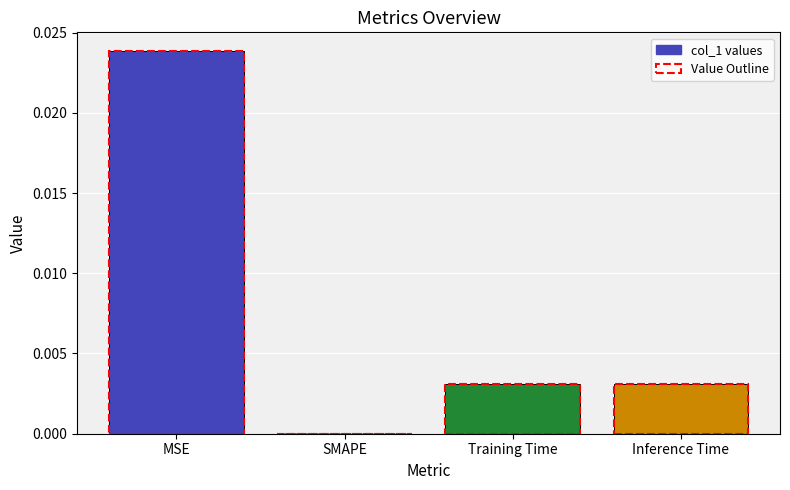

At which category does the chart reach its peak across all series?

MSE